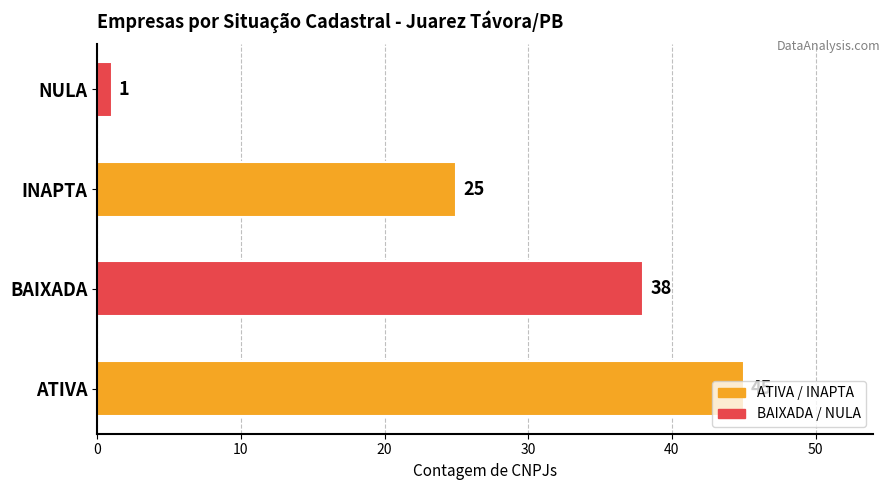

What is the difference between the maximum and minimum values?

44